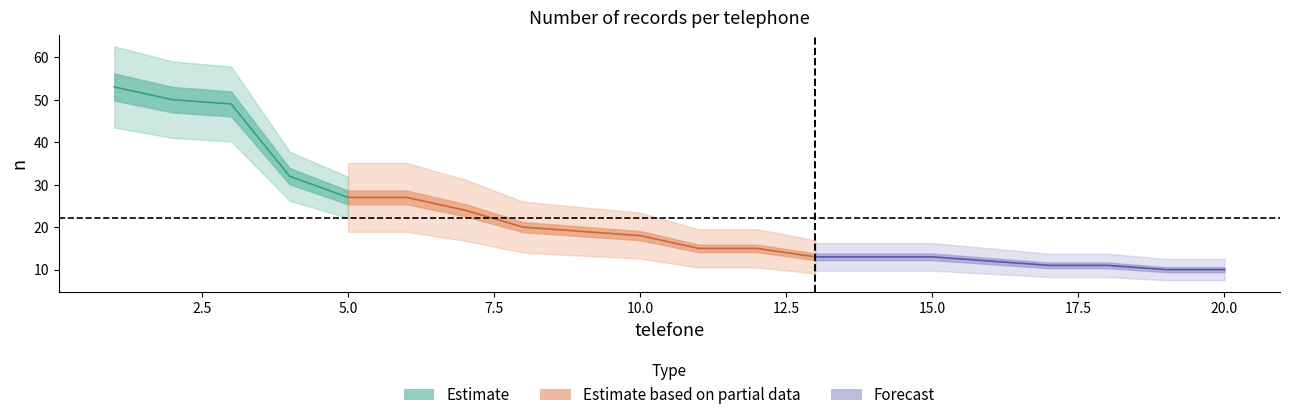

Reading left to right, list all the values displayed in this chart.

53	50	49	32	27	27	24	20	19	18	15	15	13	13	13	12	11	11	10	10